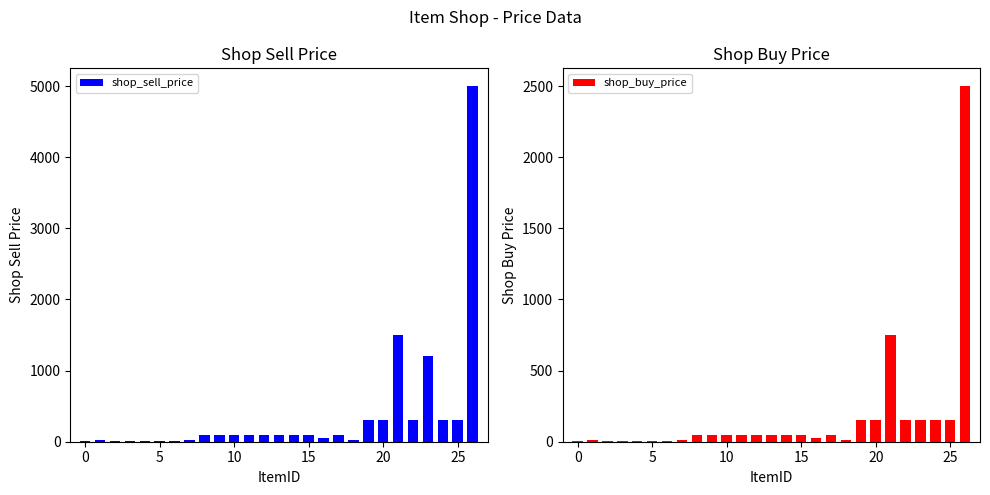

How many data points does each series have?

27